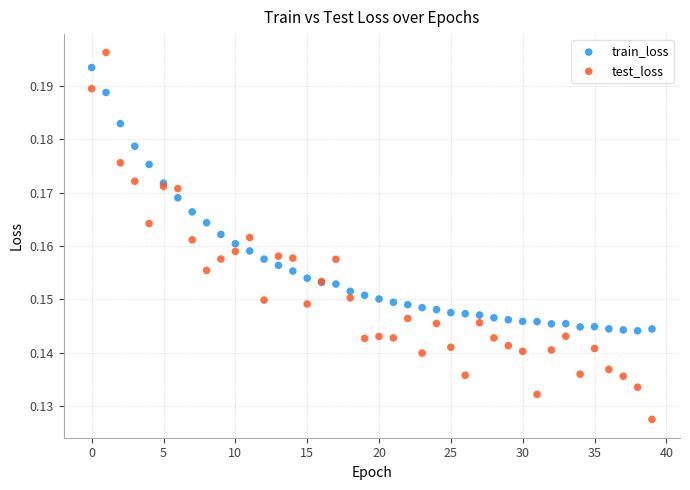

What are all the series names shown in the legend?

train_loss, test_loss